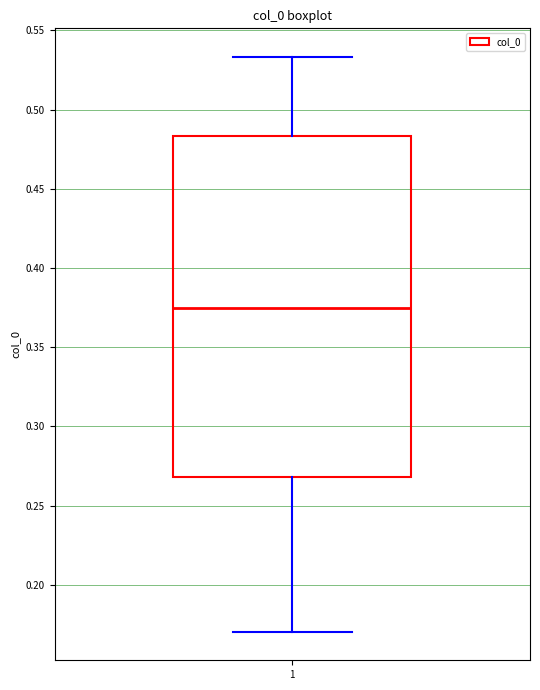

Where is the lower edge of the box at x = 1 on the y-axis? The values are not printed on the chart, so give them approximately, as read against the axis.

0.270